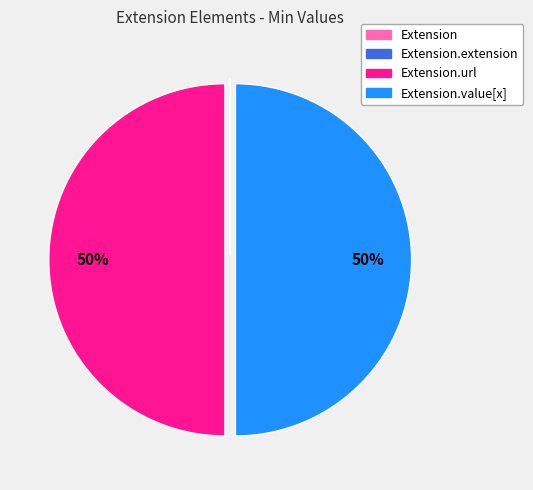

To the nearest percent, what is the difference between the largest and smallest slice percentages?

50%